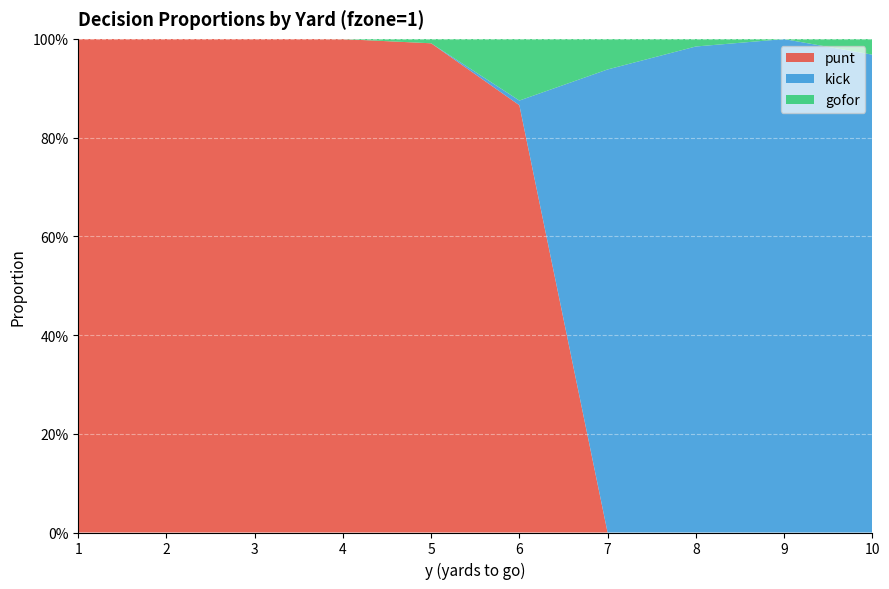

Reading left to right, extract all data points from this chart.

punt: 1.0	1.0	1.0	1.0	1.0	0.9	0.0	0.0	0.0	0.0
kick: 0.0	0.0	0.0	0.0	0.0	0.0	0.9	1.0	1.0	1.0
gofor: 0.0	0.0	0.0	0.0	0.0	0.1	0.1	0.0	0.0	0.0